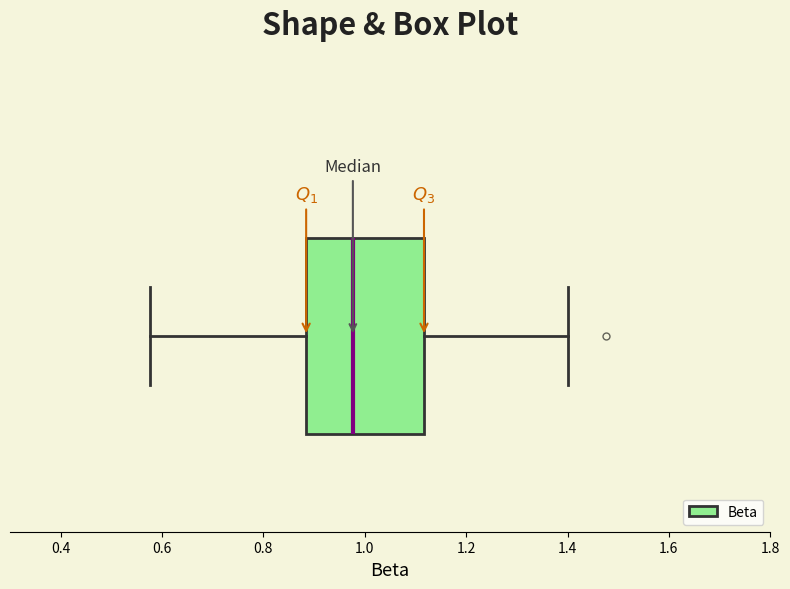

Transcribe this box plot: give where the median line is, the range the box spans, and where the two whiskers end, as read against the x-axis. The values are not printed on the chart, so give them approximately, as read against the axis.

median 0.98, box 0.88 to 1.12, whiskers 0.58 to 1.40